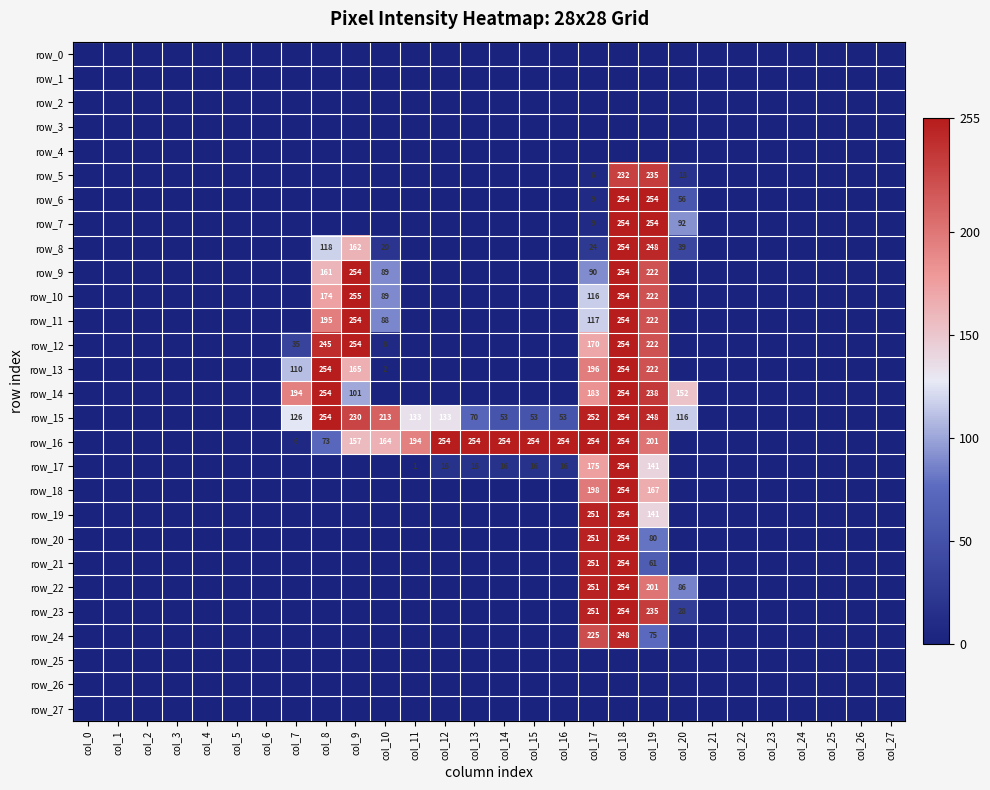

What is the difference between the second highest and second lowest values in the row_7 series?

254